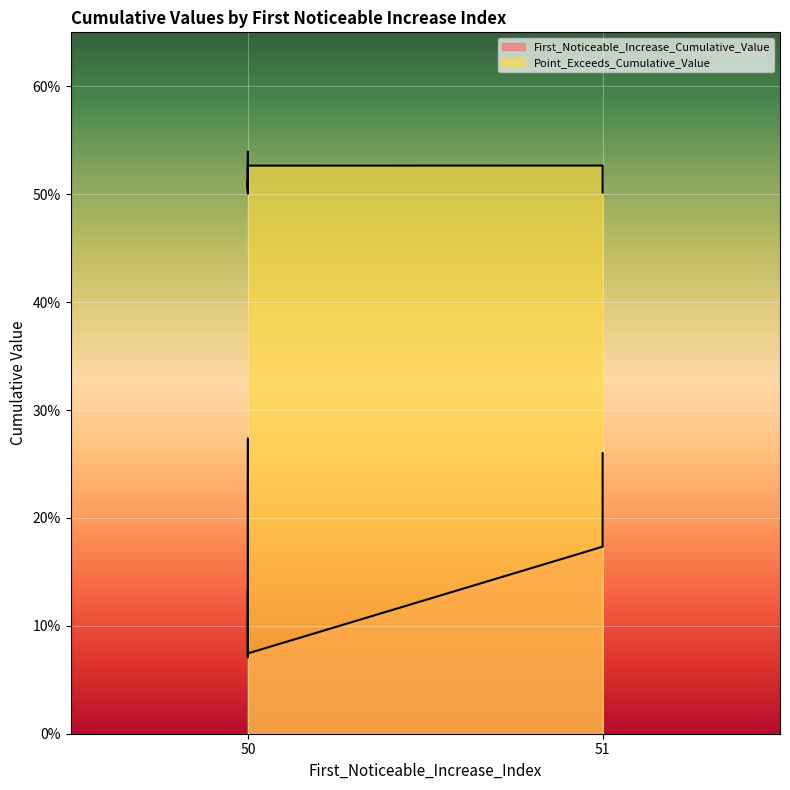

What is the minimum value shown in the chart?

0.1